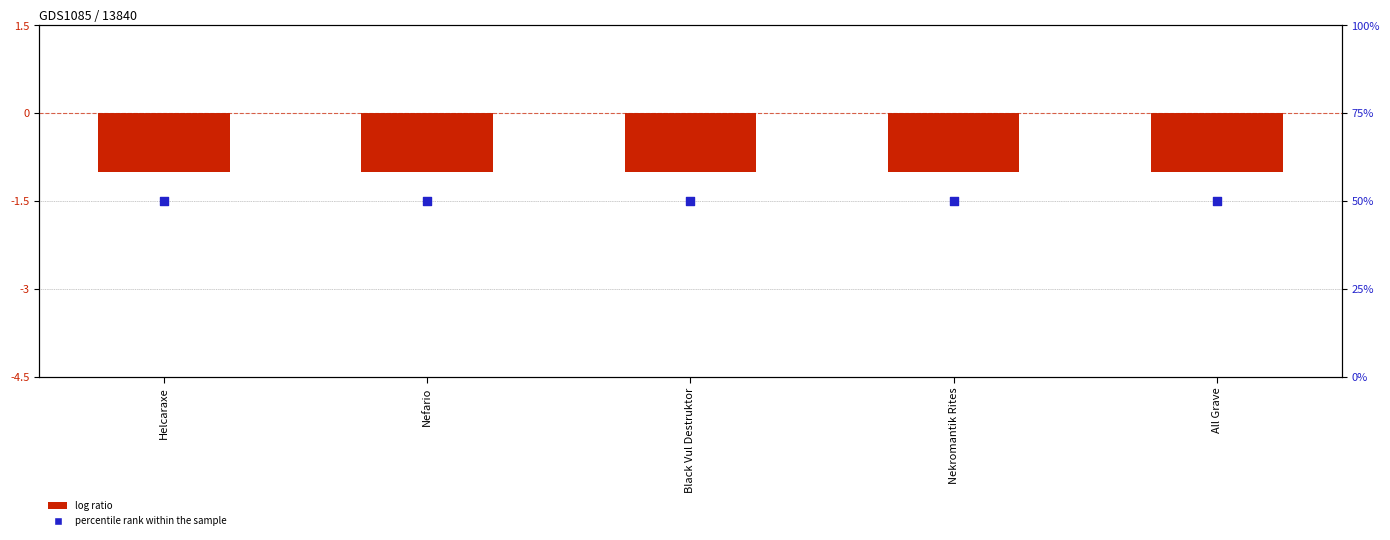

Is the value of percentile rank within the sample at All Grave greater than the value of log ratio at All Grave?

Yes